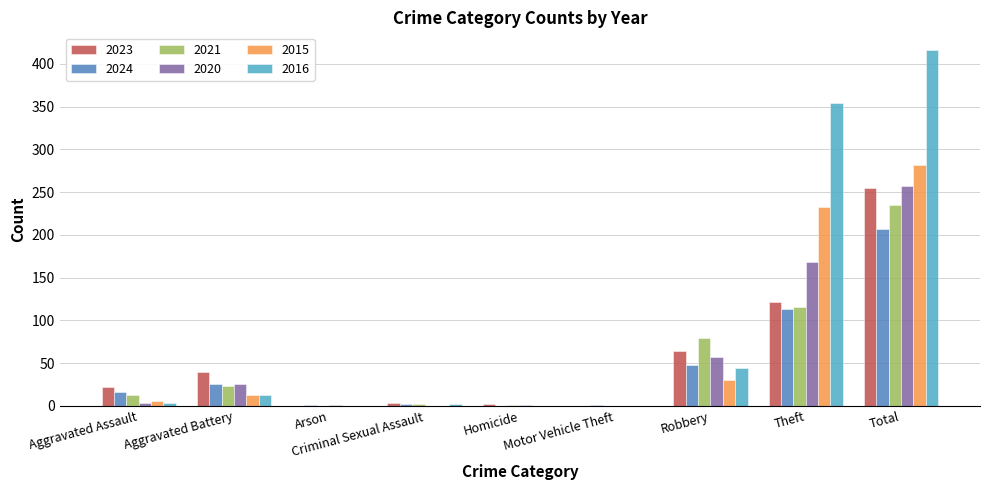

Is it true that 2016 equals 44 at Robbery?

True